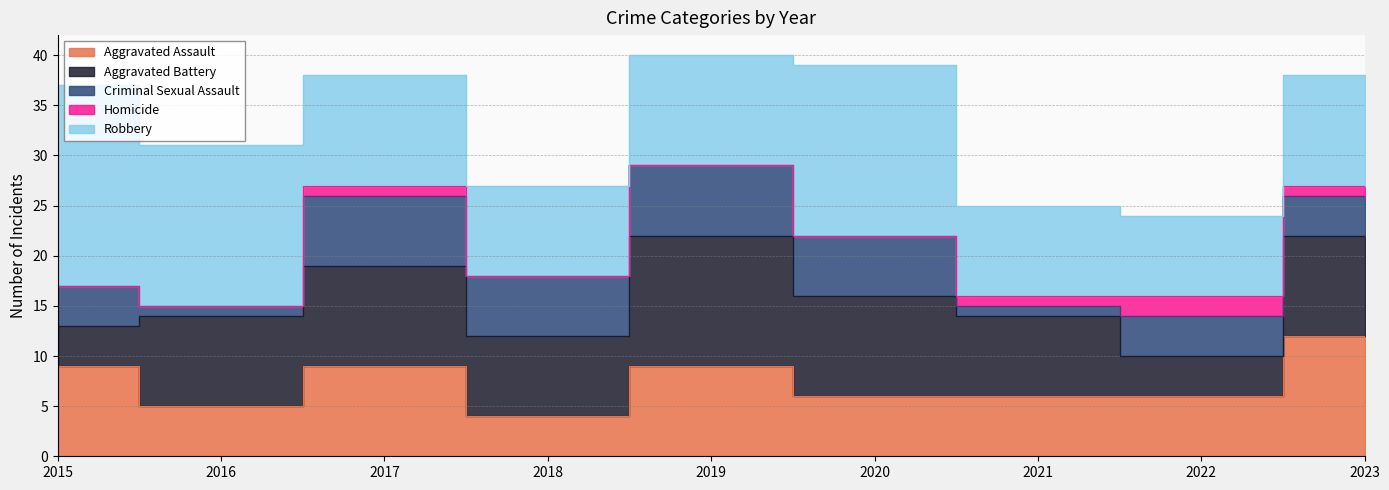

True or false: Criminal Sexual Assault and Aggravated Battery cross at least once.

False